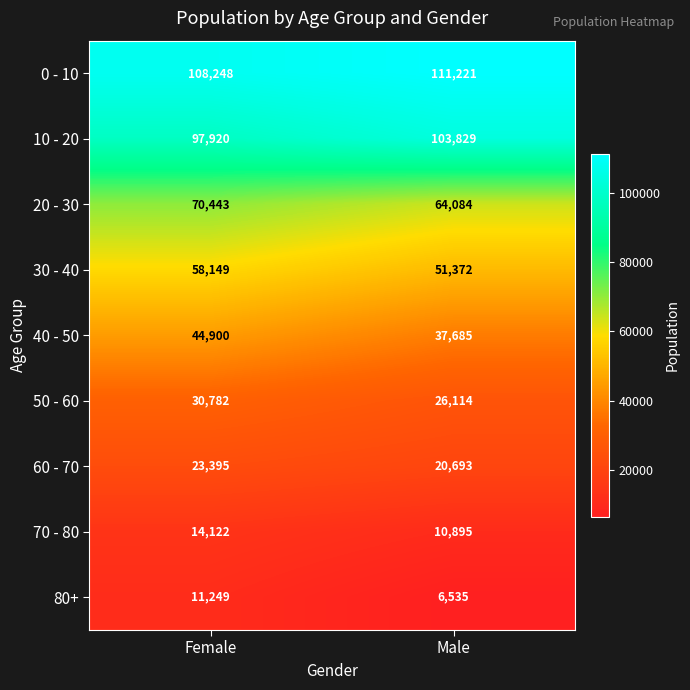

Is it true that 30 - 40 equals 51372 at Male?

True